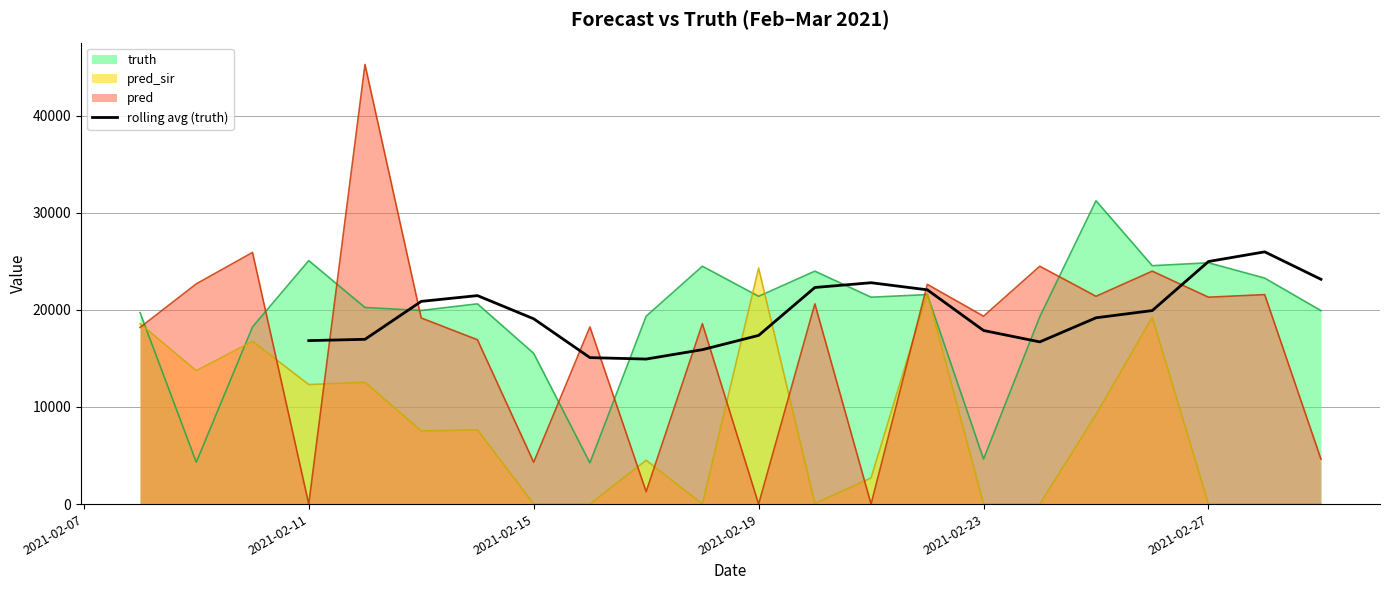

Does the chart display data point markers on the line(s)?

No